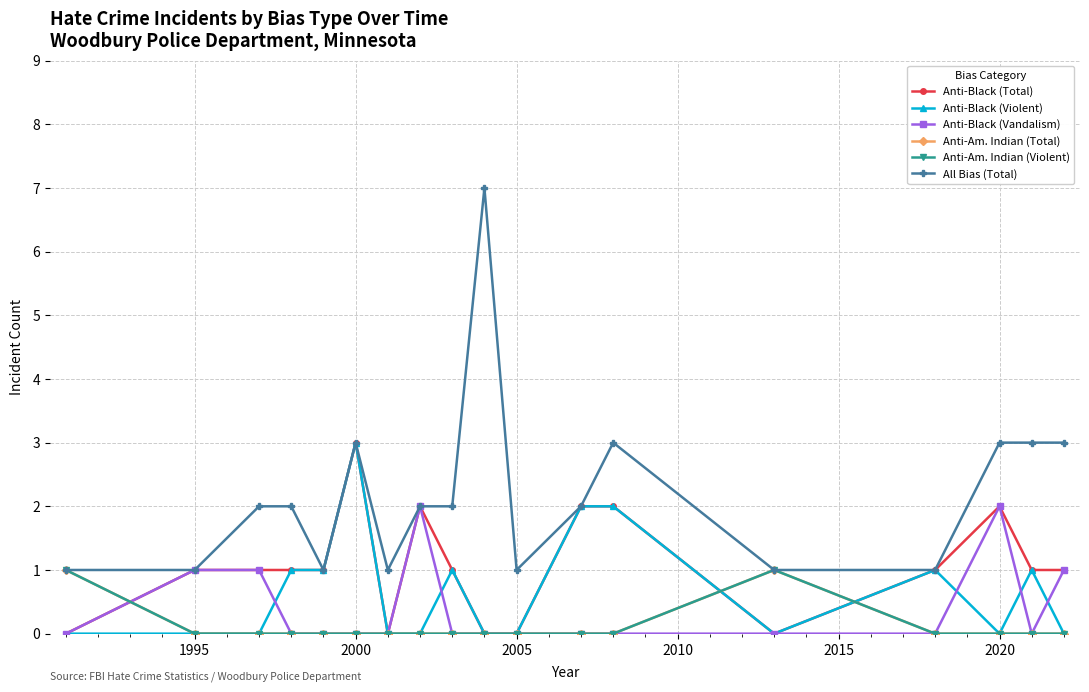

Is this an area chart (filled region under the line)?

No